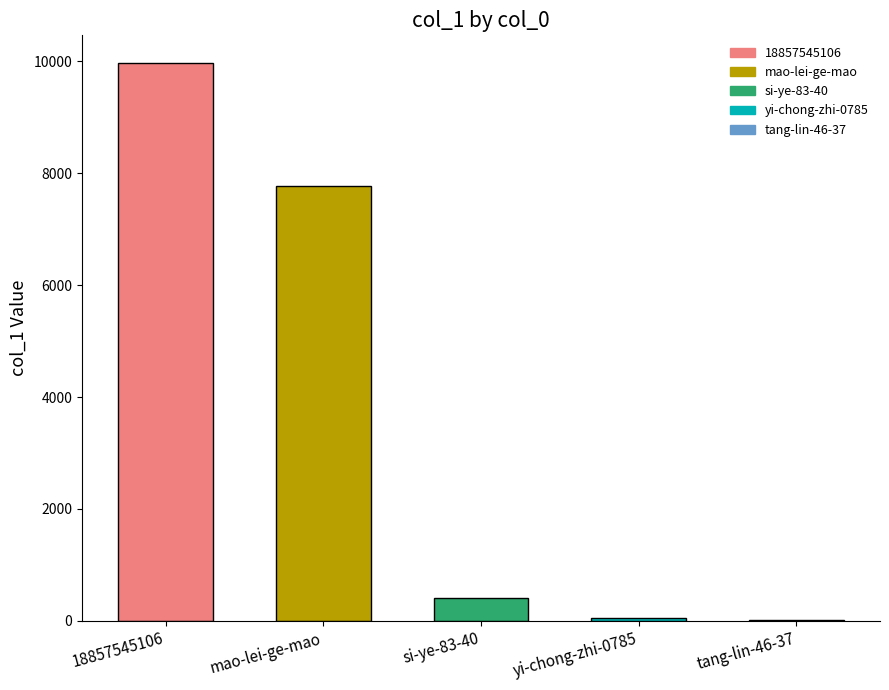

What is the sum of the values at 18857545106 and yi-chong-zhi-0785?

10024